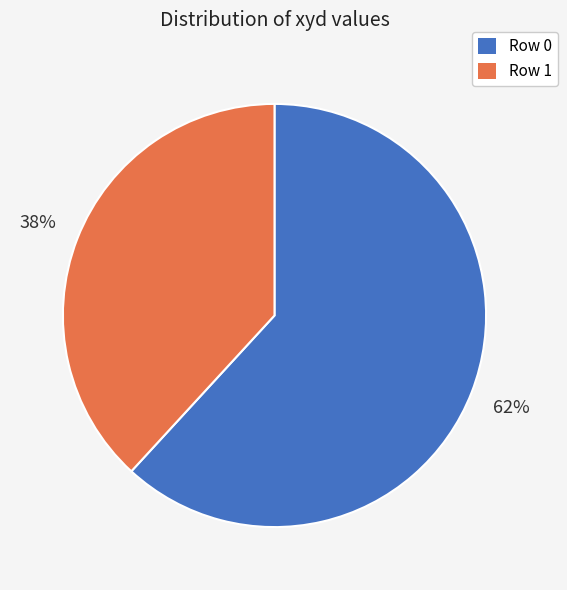

To the nearest percent, what is the average slice percentage?

50%